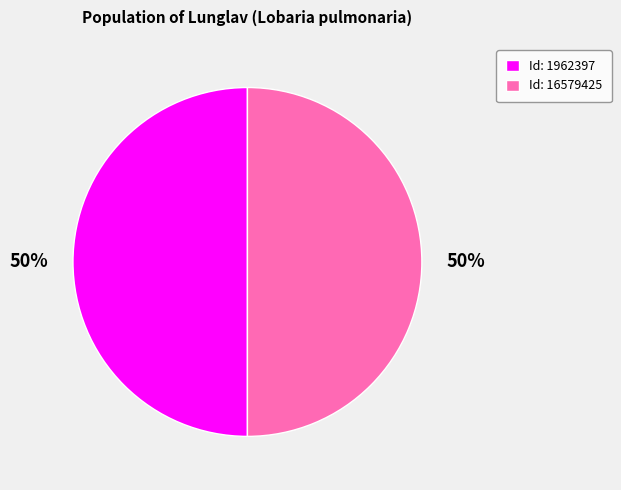

Is the sum of Id: 16579425 and Id: 1962397 greater than half?

Yes